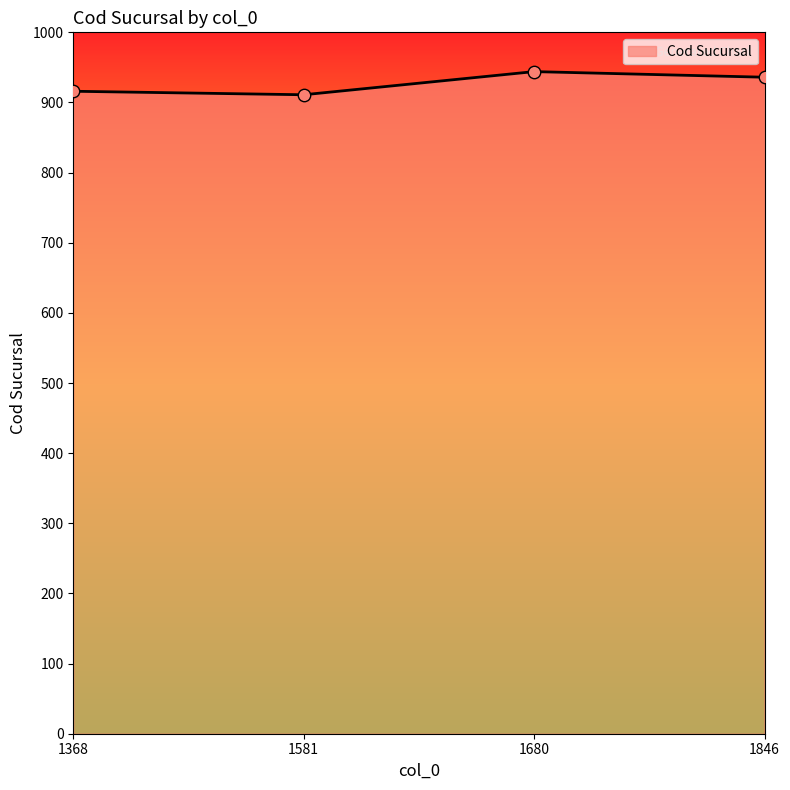

What is the ratio of the value at 1680 to the value at 1846?

1.0